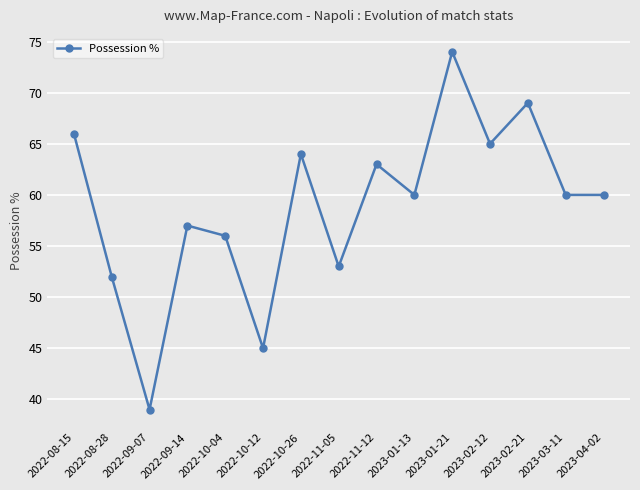

Approximately how many times larger is the value at 2022-10-12 compared to 2022-09-07?

1.2